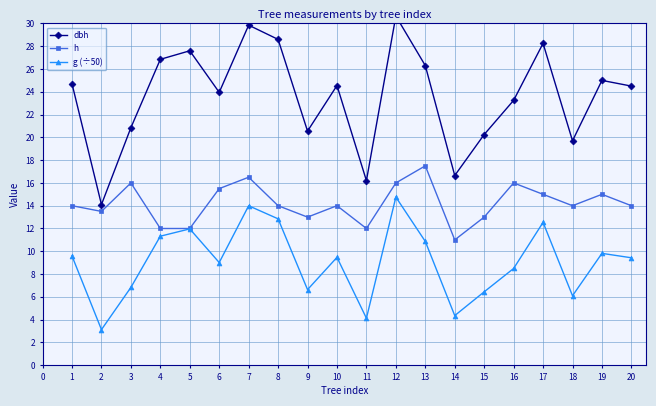

What is the difference between the second highest and second lowest values in the h series?

4.5